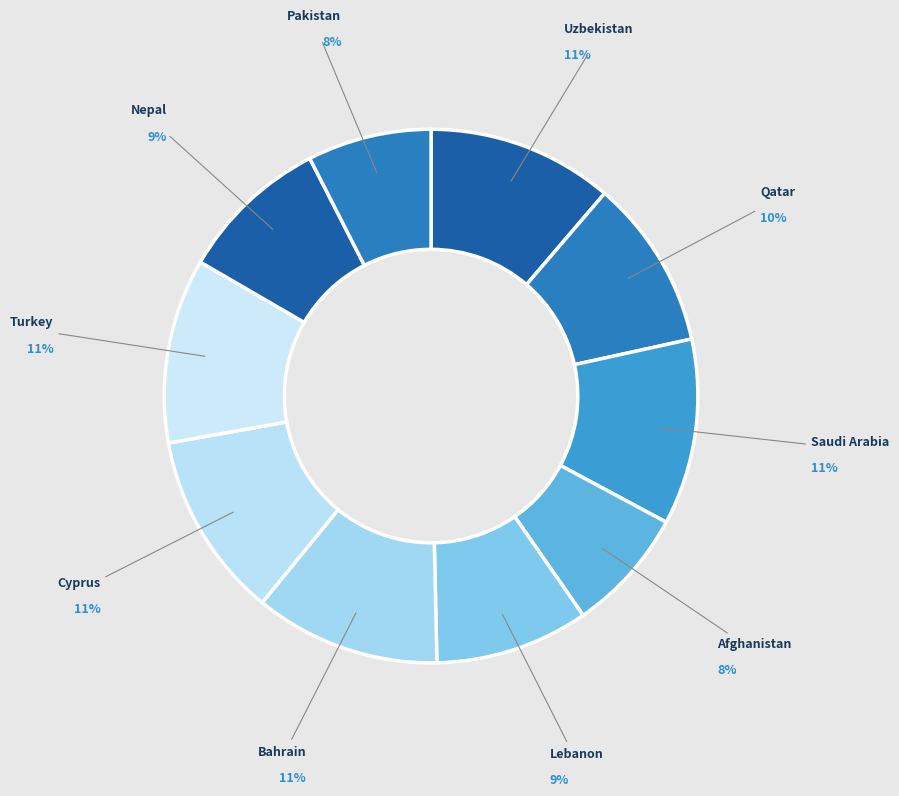

To the nearest percent, what percentage of the pie is Saudi Arabia?

11%